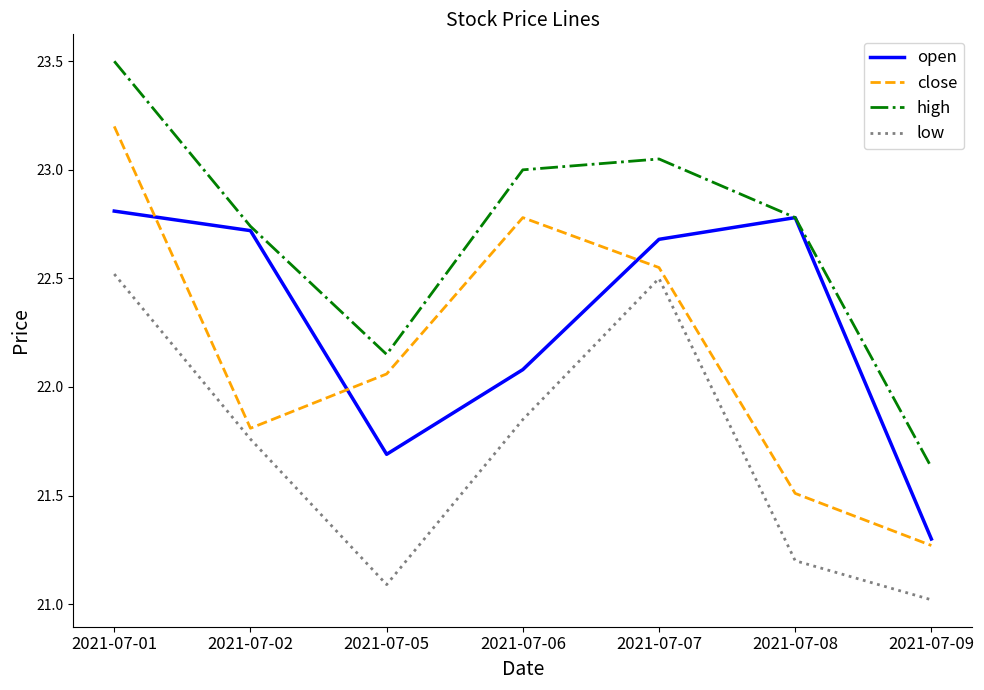

At which category is the sum across all series the highest?

2021-07-01